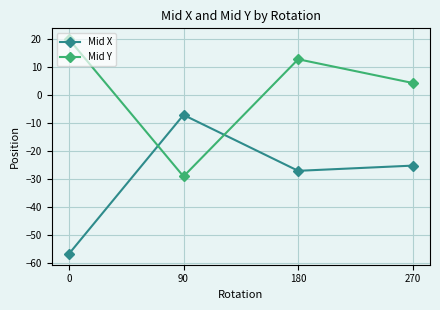

List the series in order of their overall mean, highest first.

Mid Y, Mid X